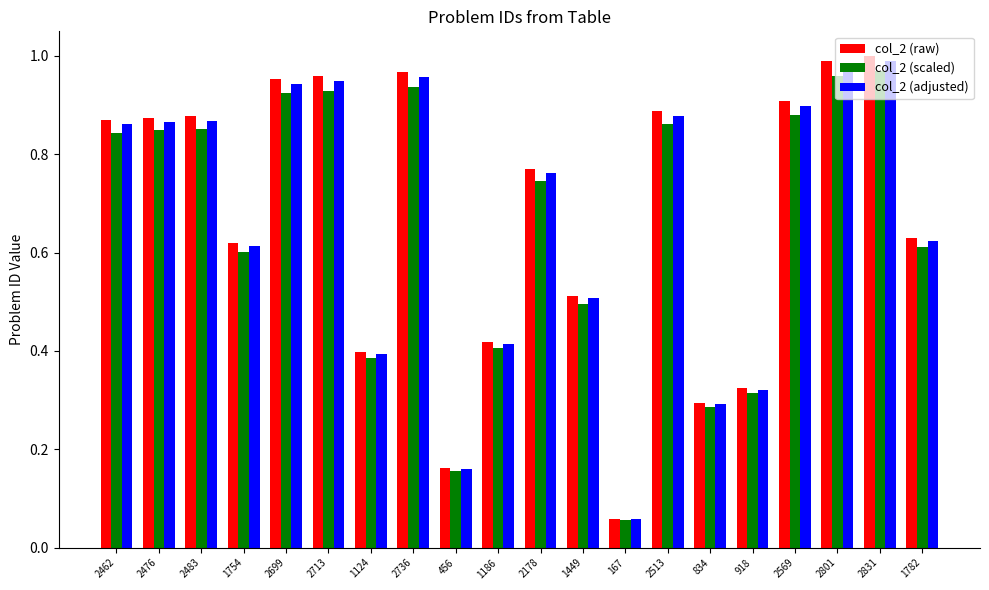

Count the number of categories in the chart.

20